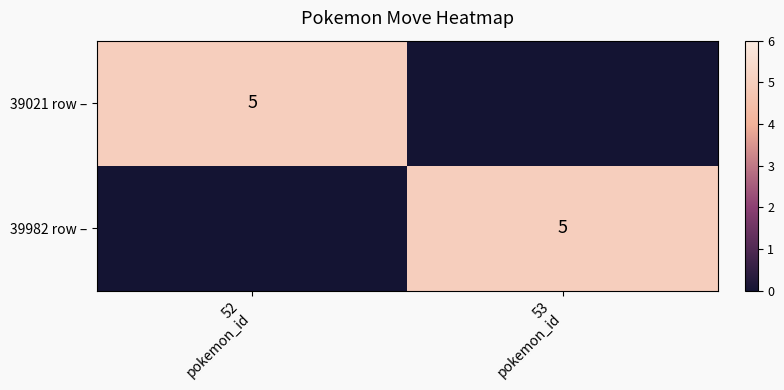

Rank the series at 52 pokemon_id from highest to lowest value.

39021 row –, 39982 row –